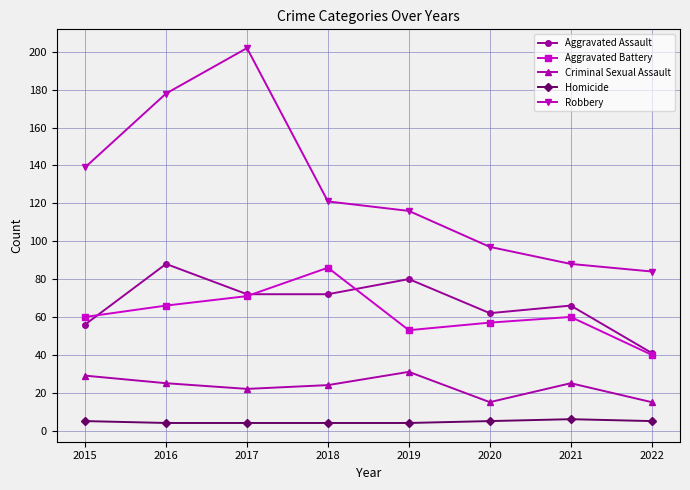

What is the sum of all Aggravated Assault values?

537